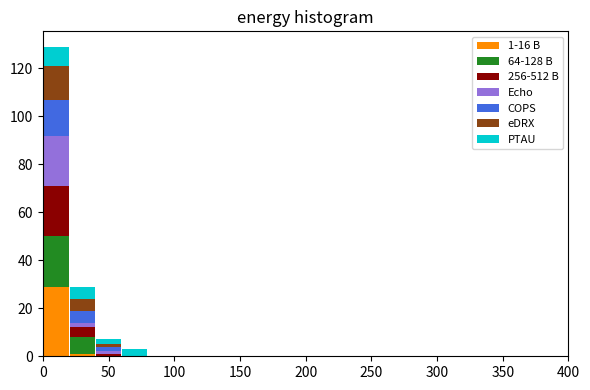

Which range on the x-axis has the tallest stacked bar (by total height)?

0 to 20